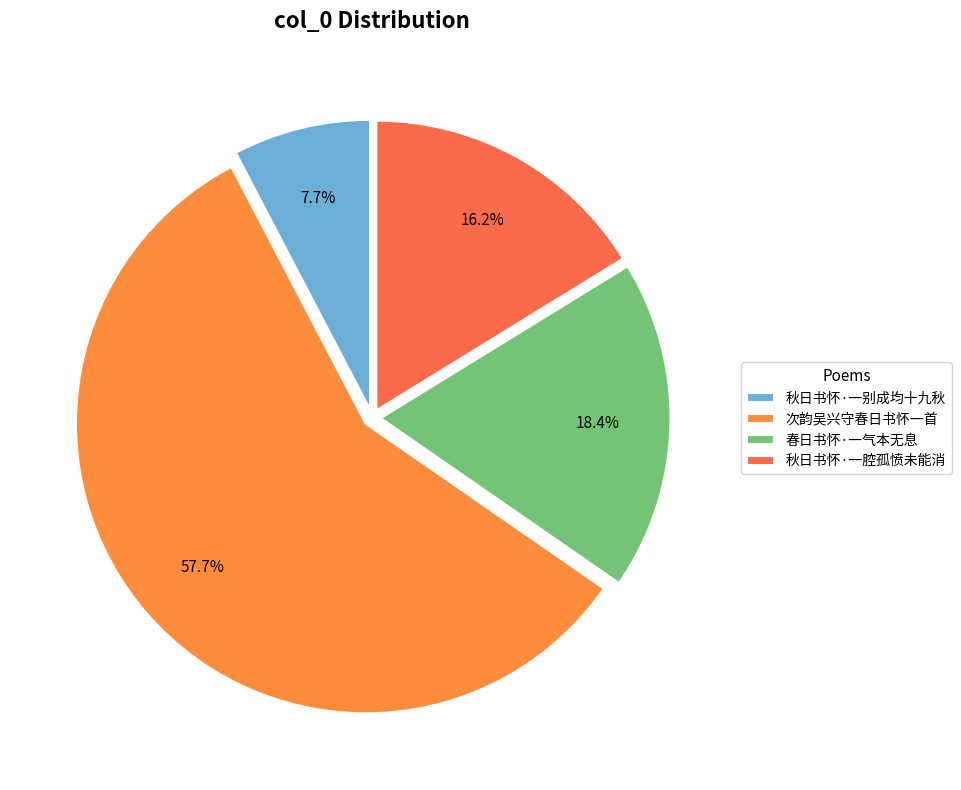

To the nearest percent, what portion does 秋日书怀·一别成均十九秋 represent?

8%